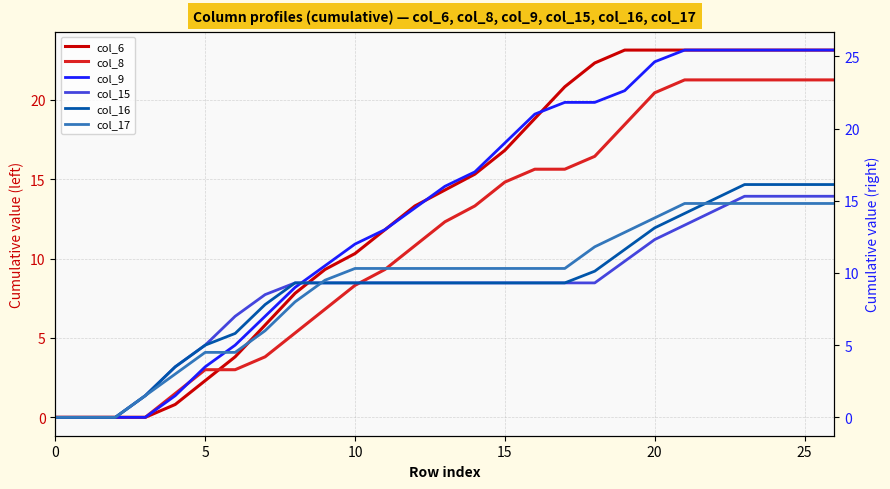

What is the sum of the col_6 values at 0 and 11?

11.8